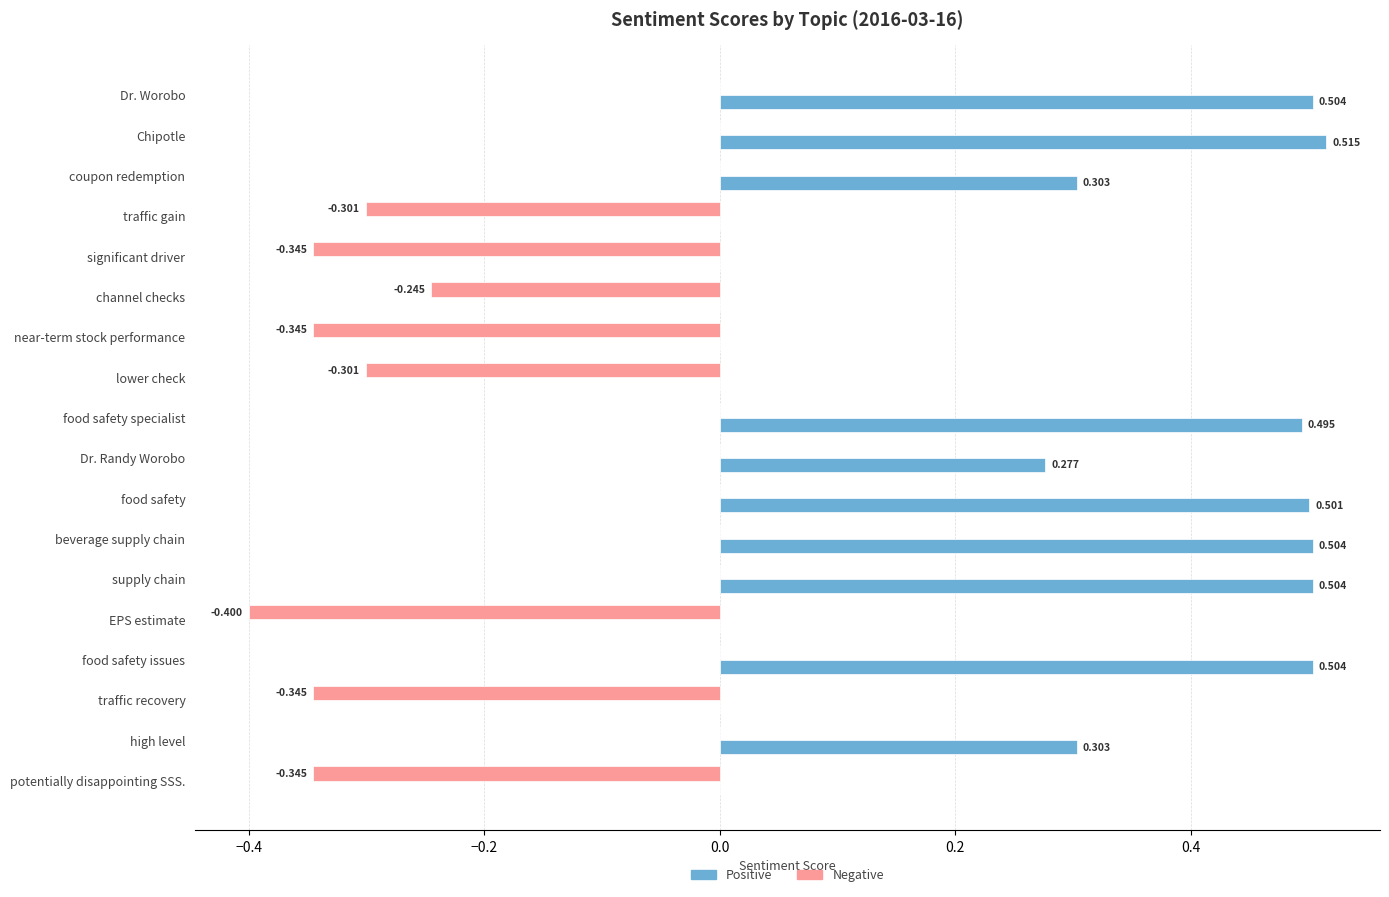

At which category does the chart reach its peak across all series?

Chipotle